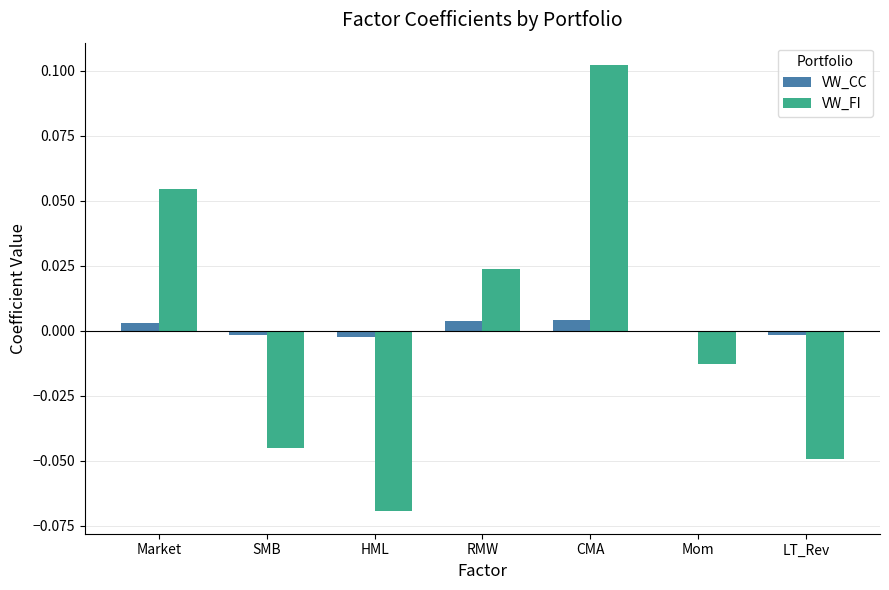

Is the value of VW_FI at HML greater than the value of VW_CC at RMW?

No